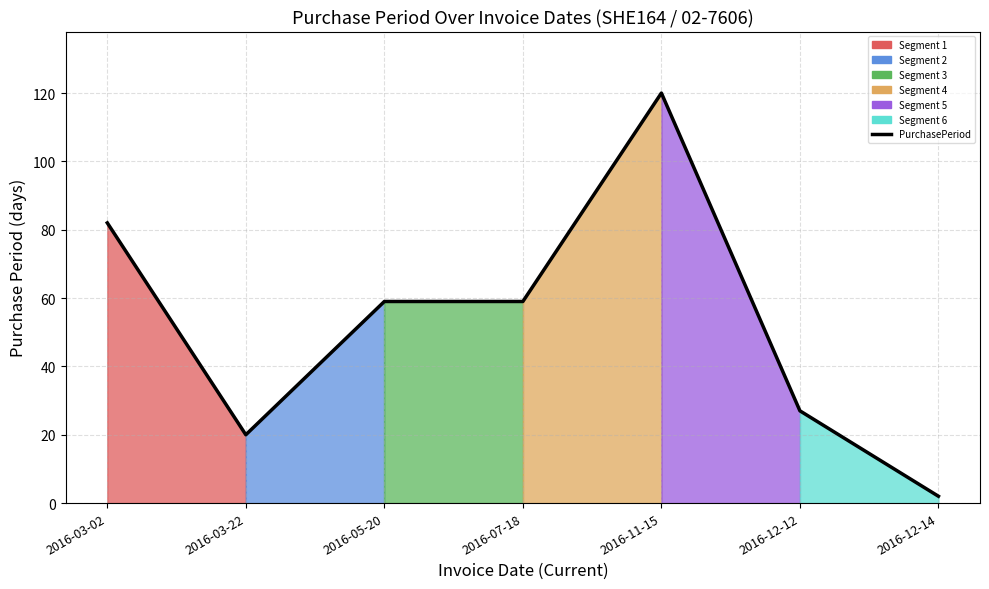

What is the smallest value displayed?

2